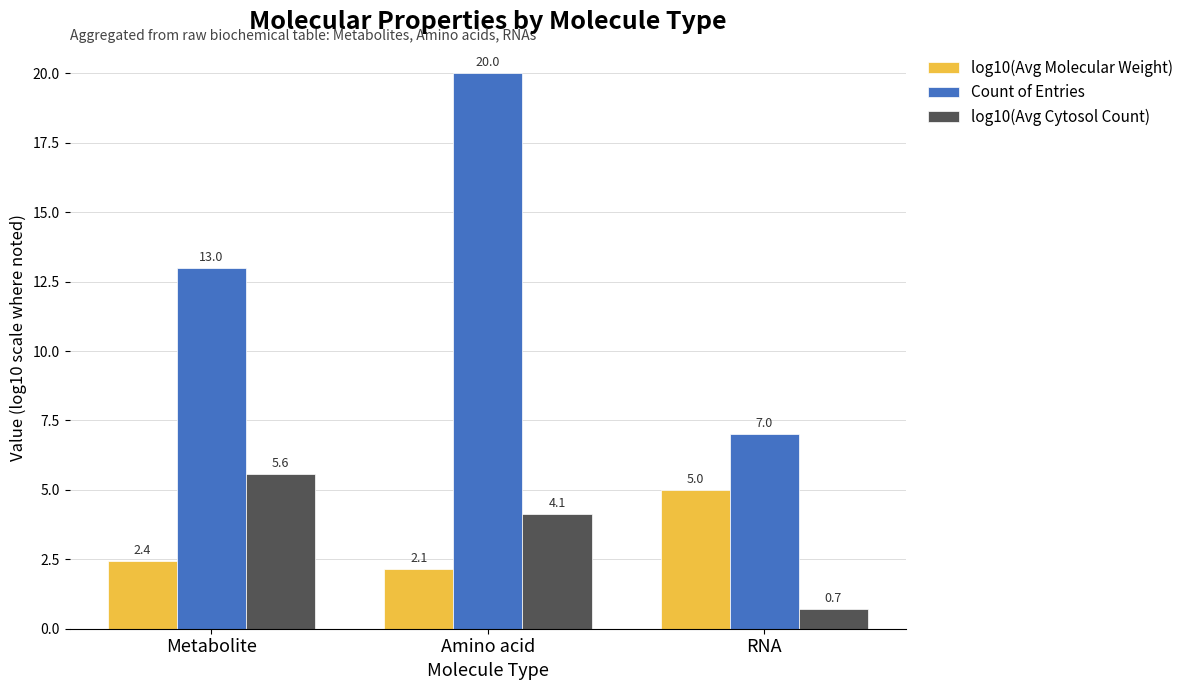

At which label is log10(Avg Molecular Weight) closest to 3?

Metabolite